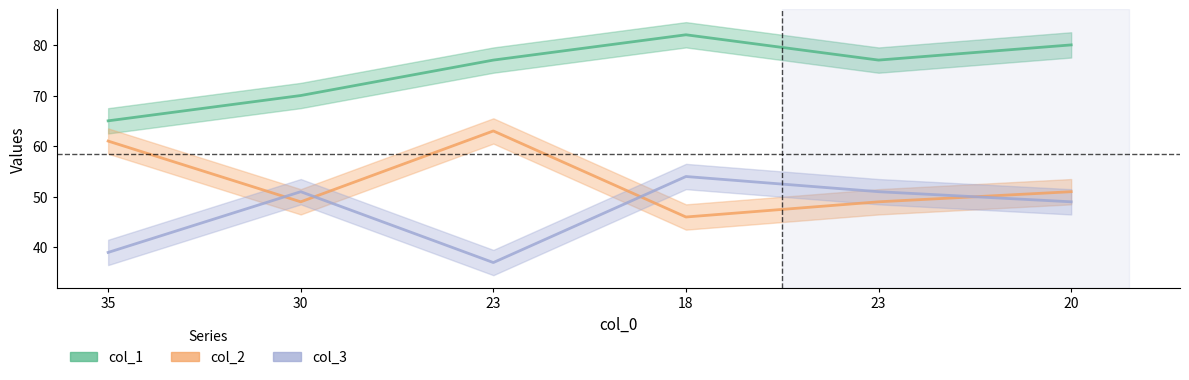

What is the spread (max minus min) of values at 20?

31